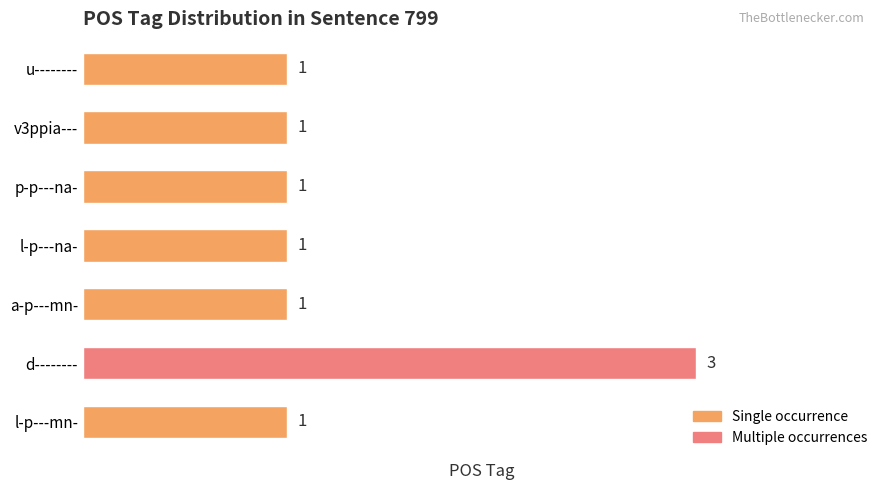

Approximately how many times larger is the value at l-p---mn- compared to a-p---mn-?

1.0